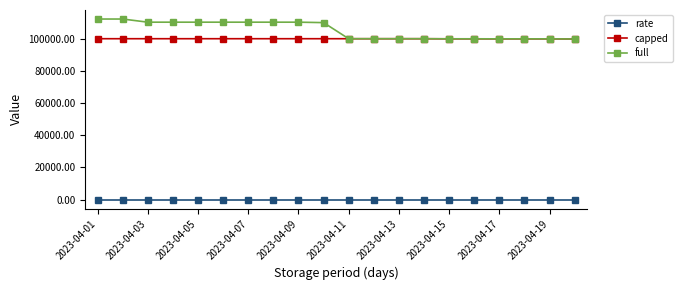

Which series has the widest spread of values?

full